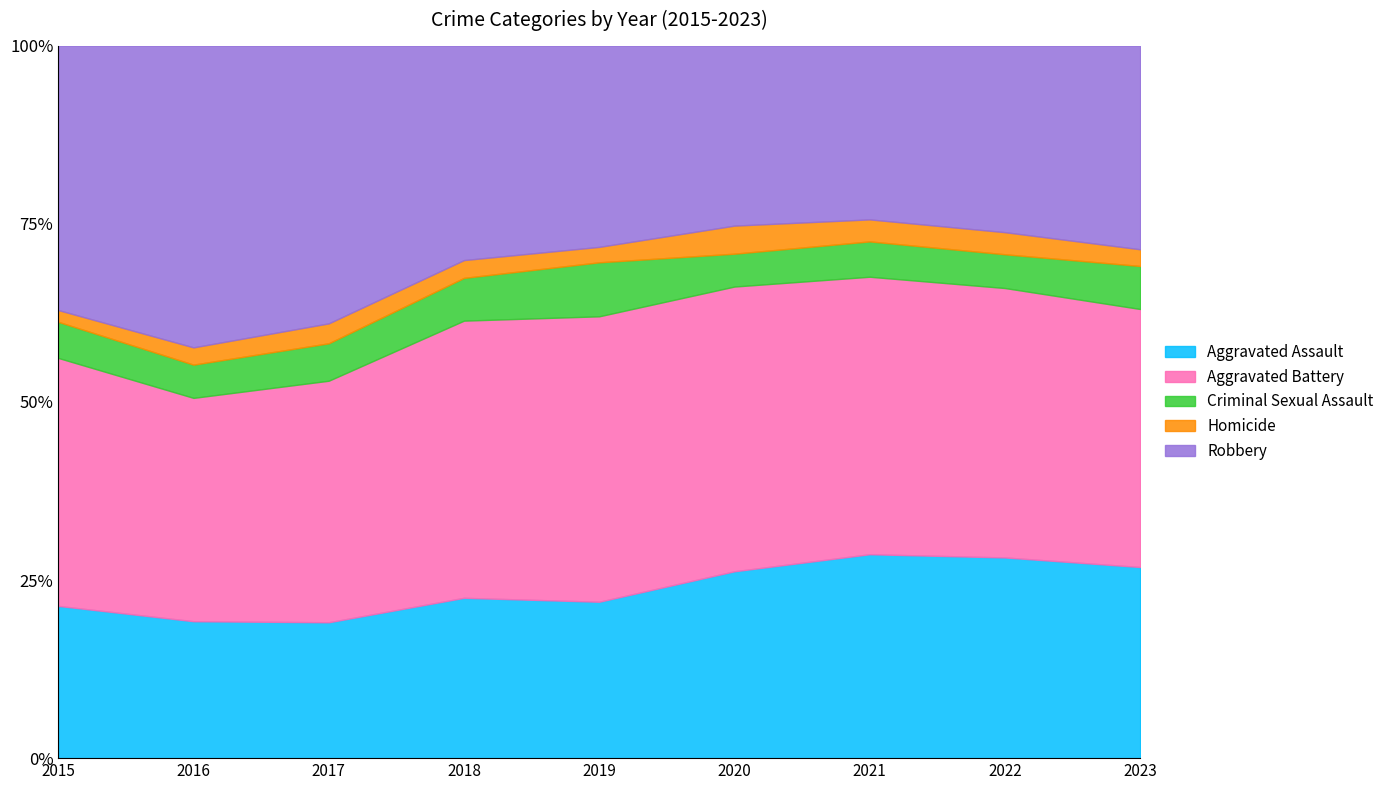

What is the average value of the Robbery series?

339